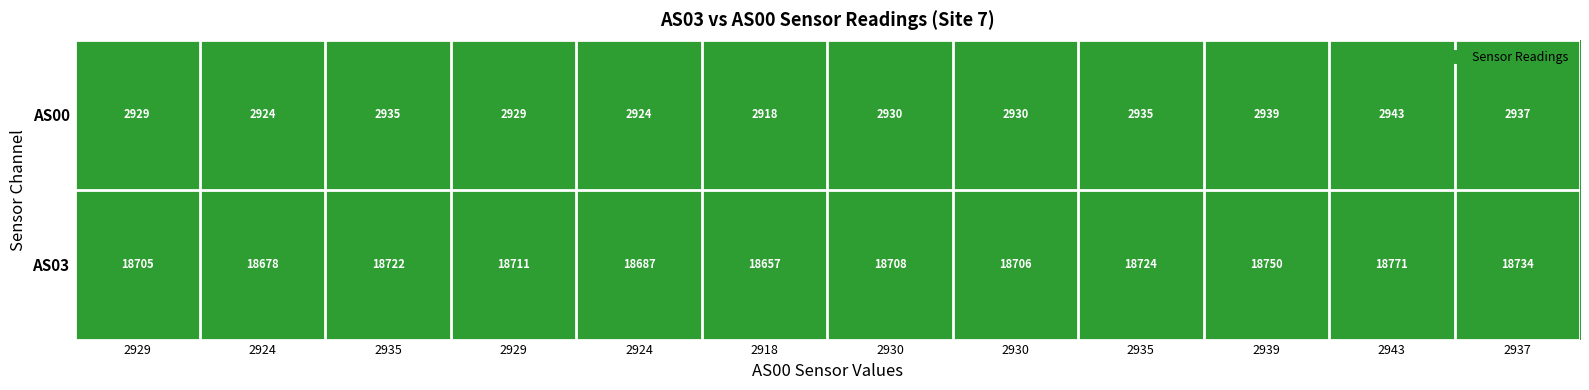

Which series has the largest range (max minus min)?

AS03